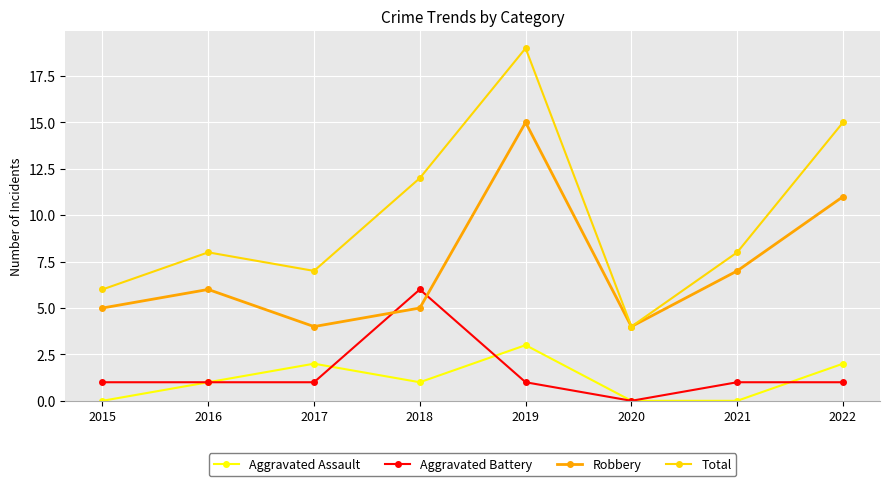

How many values in the Robbery series are below 6?

4